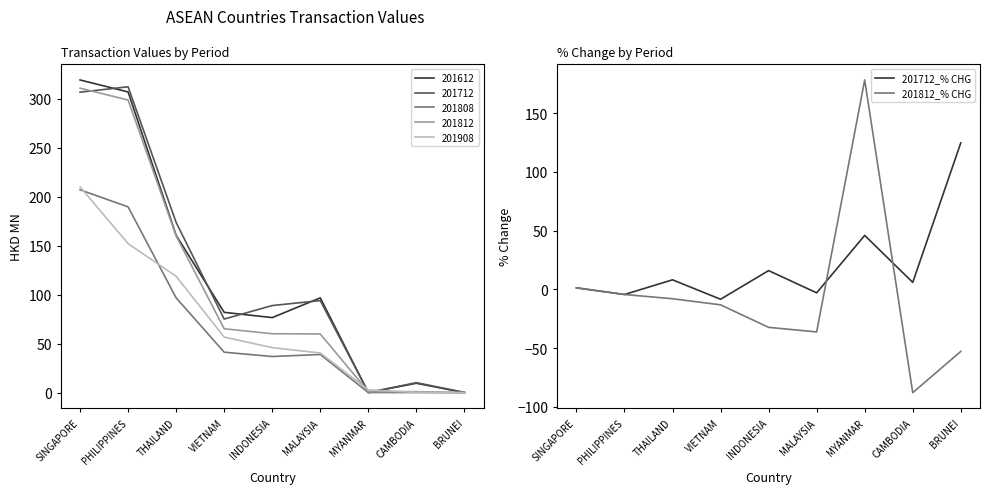

How many times do 201812_% CHG and 201712_% CHG cross each other?

2